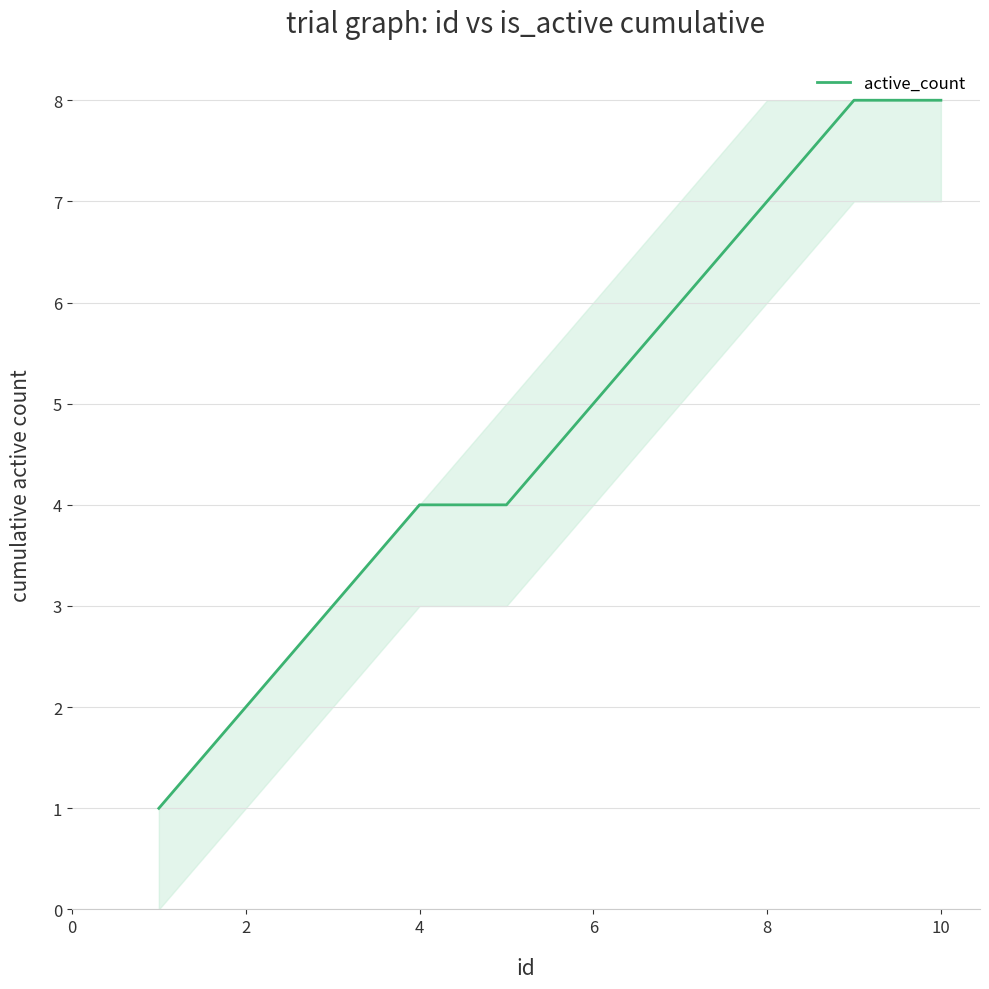

What is the greatest value displayed?

8